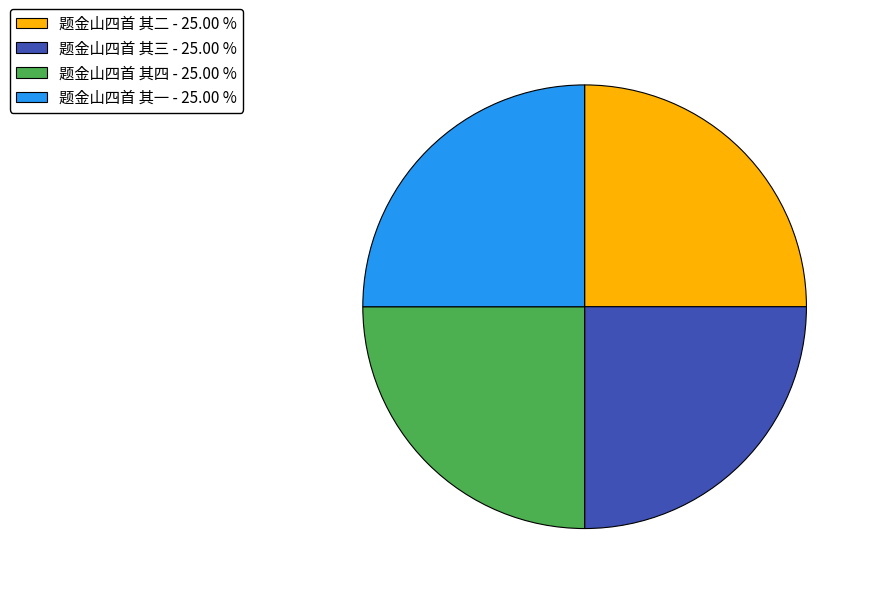

Approximately how many times larger is the value at 题金山四首 其一 compared to 题金山四首 其三?

1.0